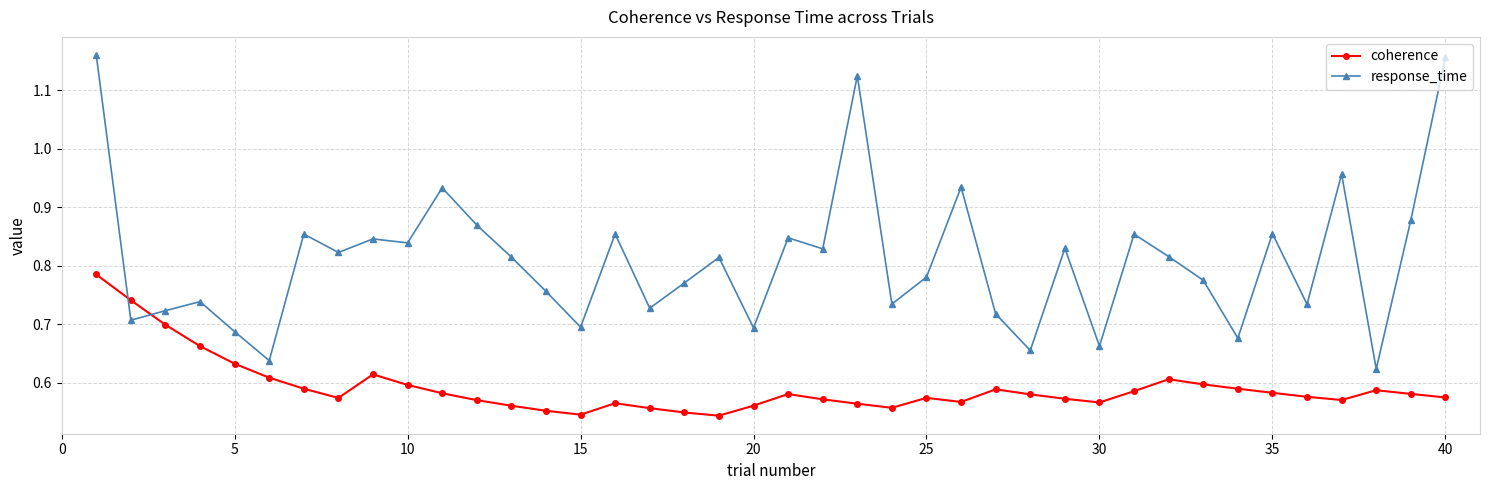

After their last crossing, which series has the higher values: response_time or coherence?

response_time